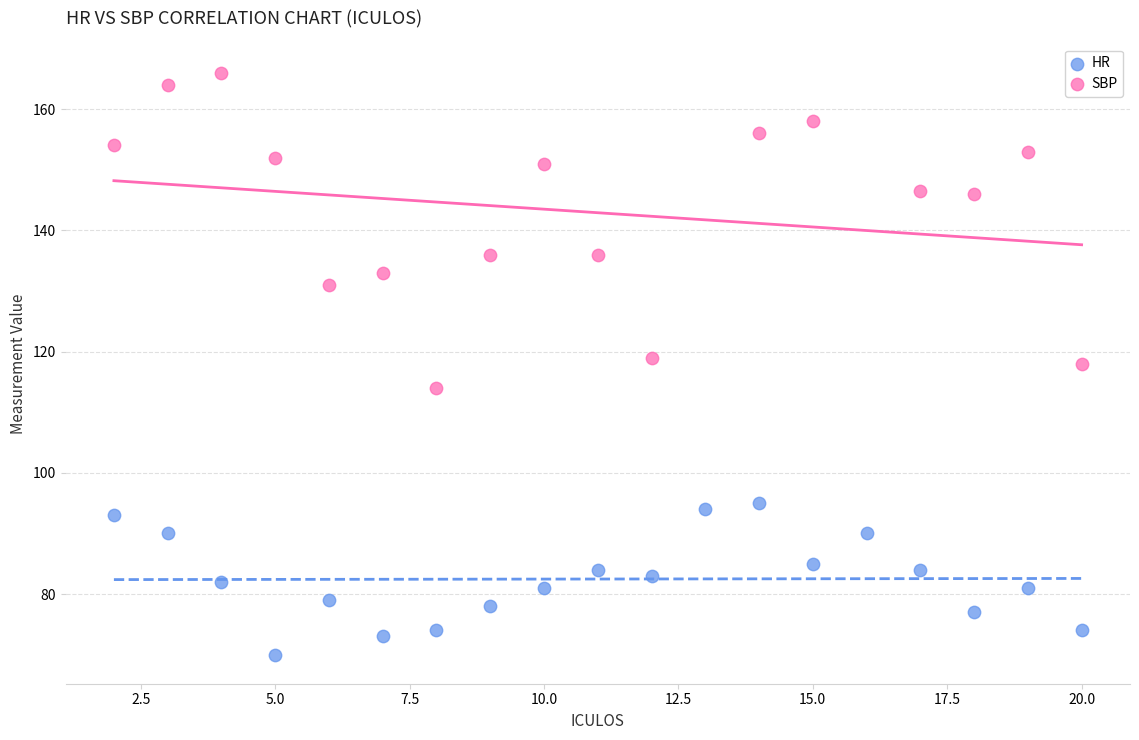

Which series has the widest spread of Y values?

SBP